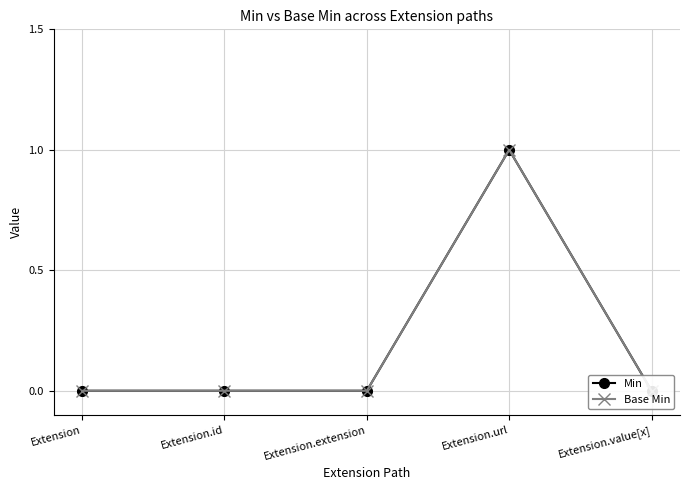

What is the label of the 4th point from the left?

Extension.url